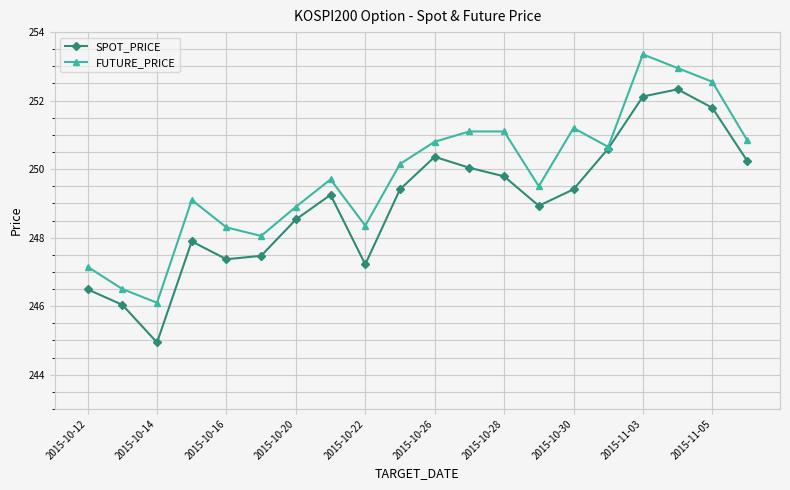

How many data points in SPOT_PRICE are above 249?

11